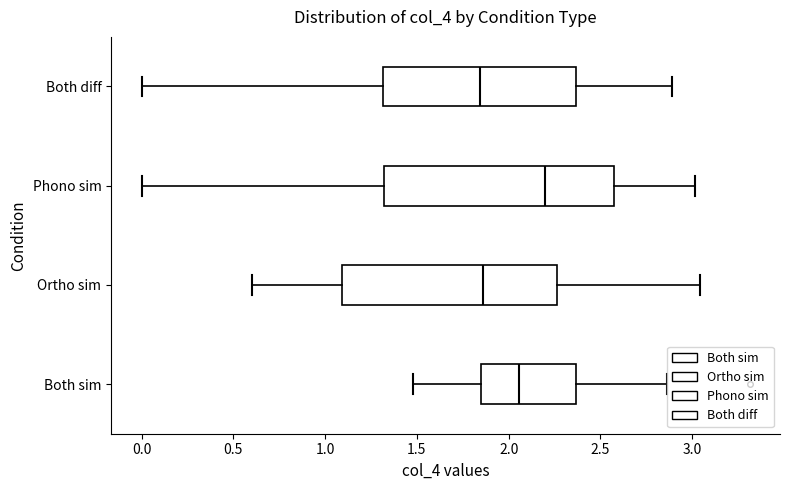

Reading bottom to top, transcribe this box plot: for each box, give where its median line is, the range the box spans, and where its two whiskers end, as read against the x-axis. The values are not printed on the chart, so give them approximately, as read against the axis.

Both sim: median 2.05, box 1.85 to 2.35, whiskers 1.50 to 2.85
Ortho sim: median 1.85, box 1.10 to 2.25, whiskers 0.60 to 3.05
Phono sim: median 2.20, box 1.30 to 2.55, whiskers 0.00 to 3.00
Both diff: median 1.85, box 1.30 to 2.35, whiskers 0.00 to 2.90